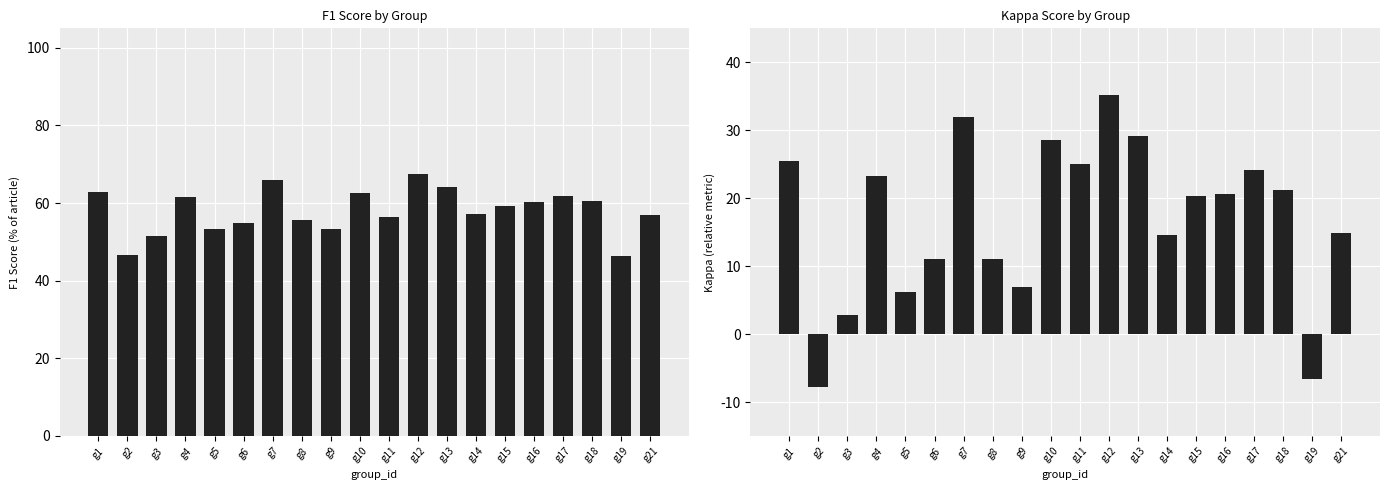

The value of kappa at g3 is 0.0. True or false?

True